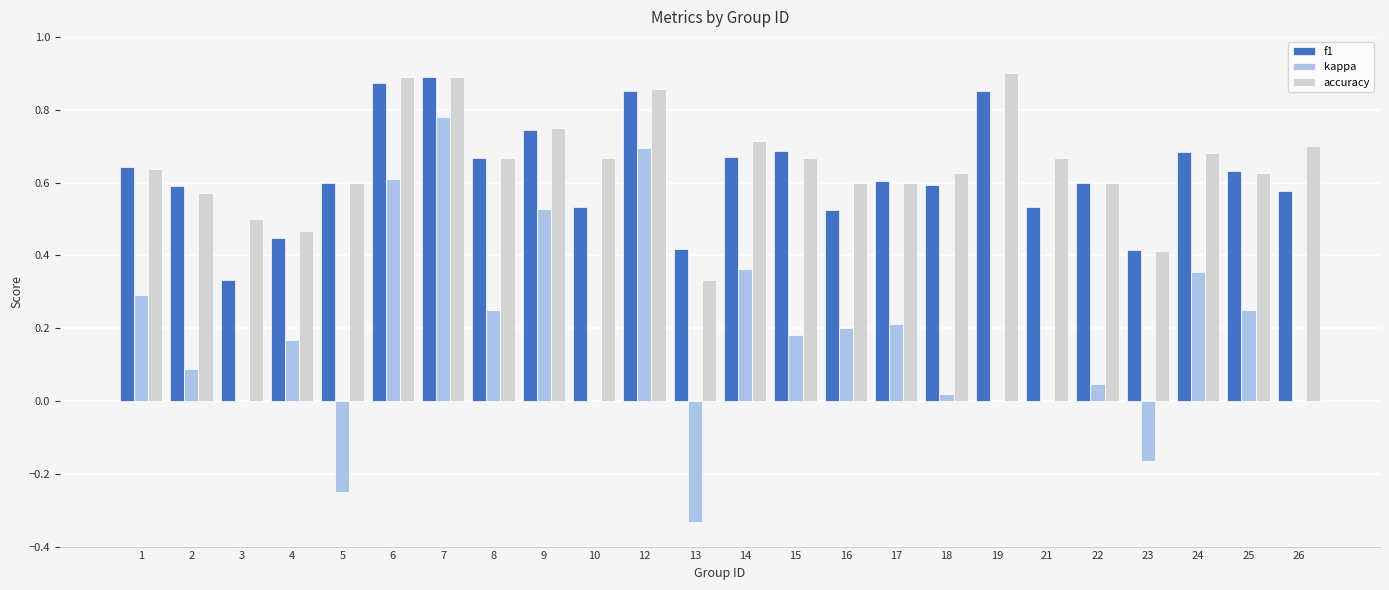

At which label is f1 closest to 0?

3